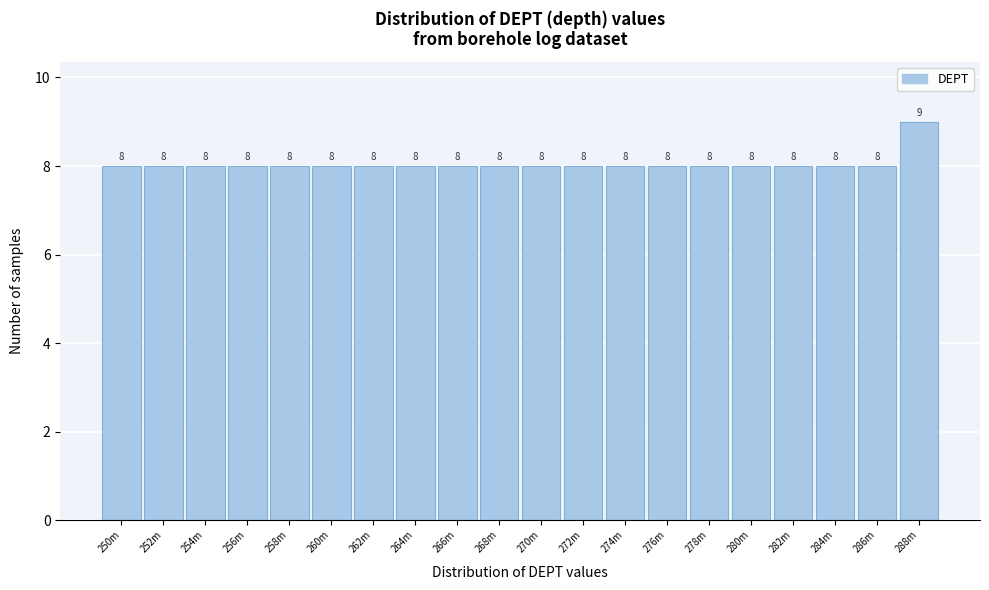

Reading left to right, transcribe all the data shown in this chart.

8	8	8	8	8	8	8	8	8	8	8	8	8	8	8	8	8	8	8	9